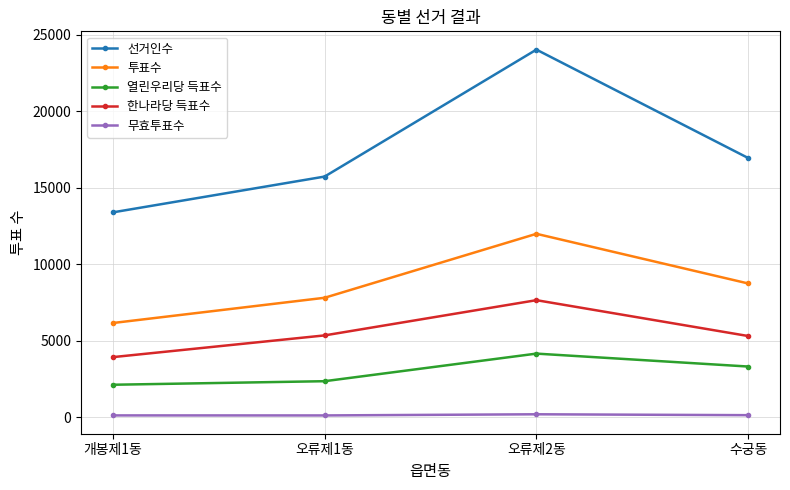

What is the approximate value of 열린우리당 득표수 at 수궁동?

3306